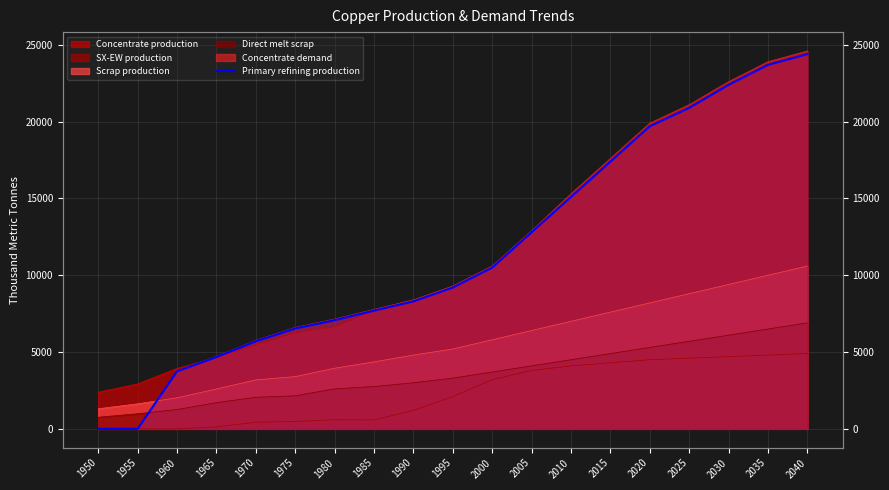

True or false: there are more than 2 points higher than both neighbors.

False